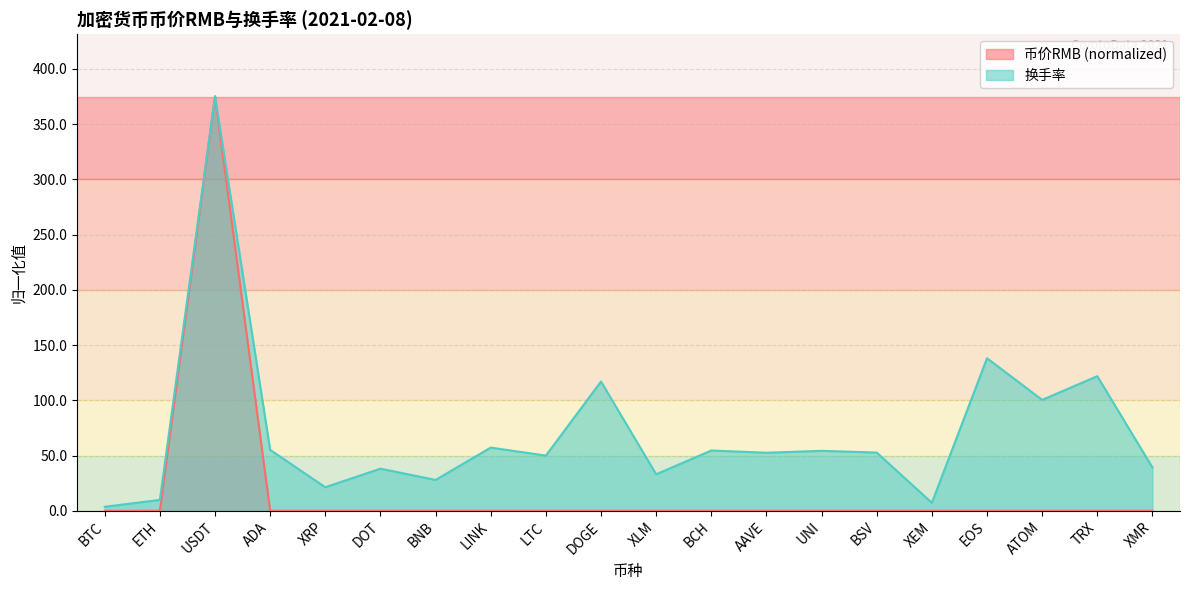

What is the label of the 8th point from the left?

LINK